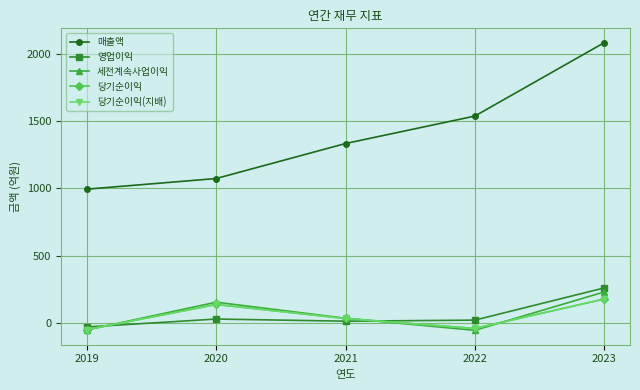

What is the total value across all series at 2020?

1525